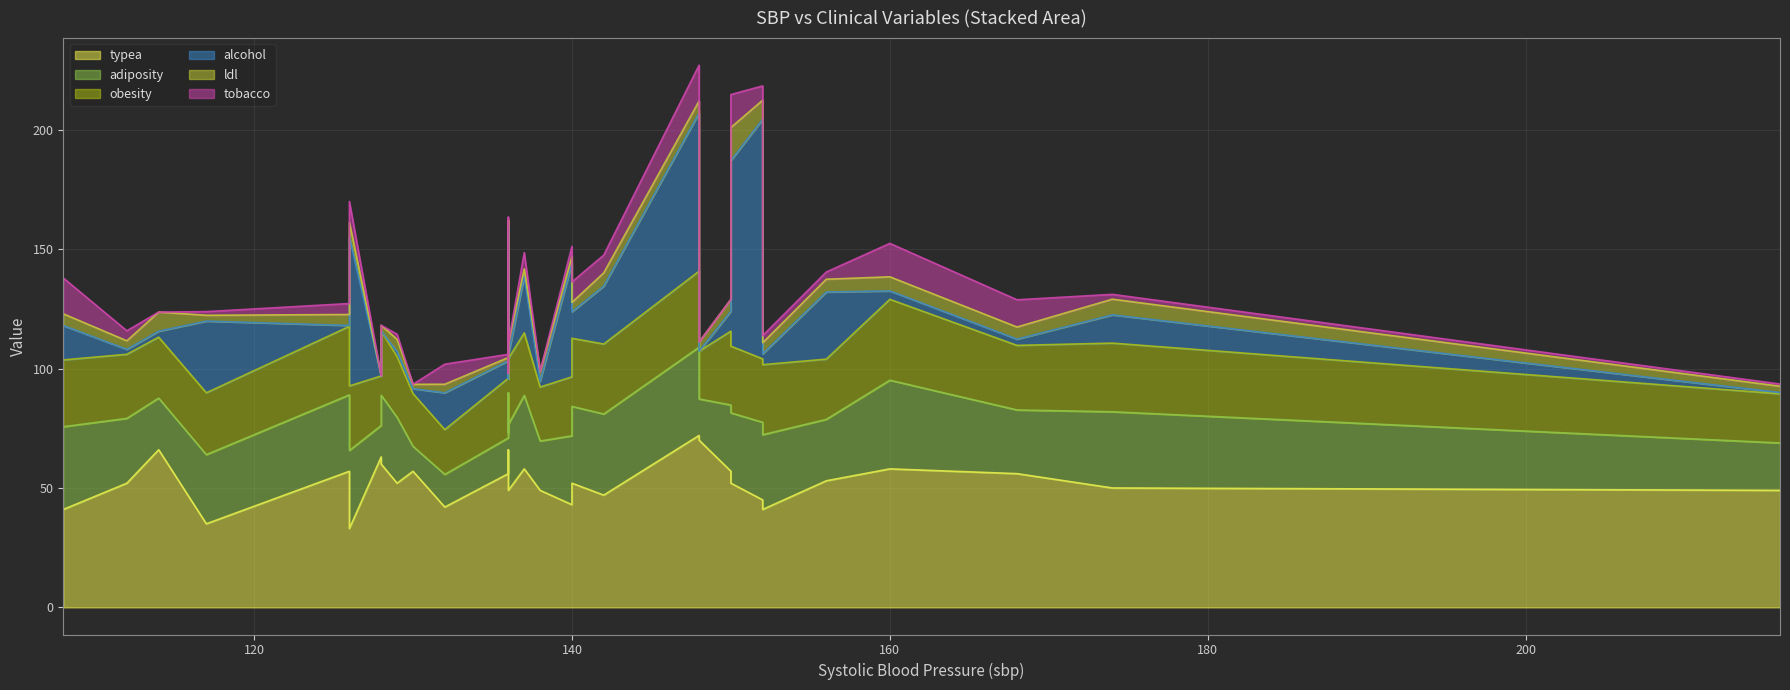

How many values in the tobacco series are below 3?

15